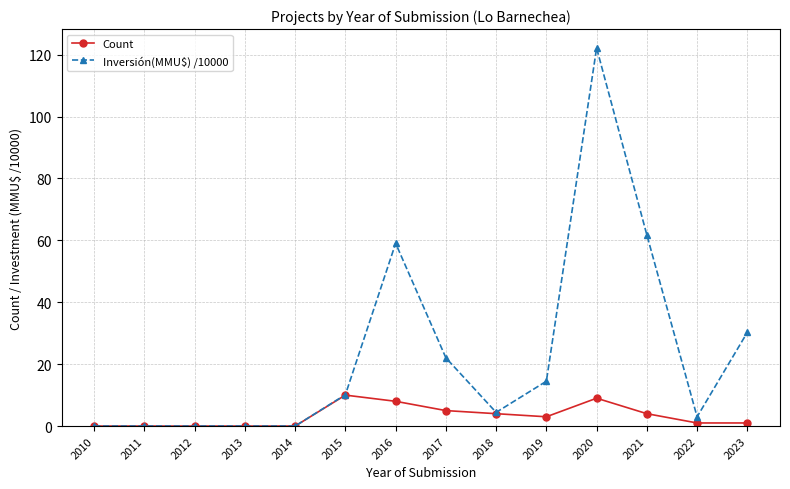

Is it true that Inversión(MMU$) /10000 equals 4.4 at 2018?

True